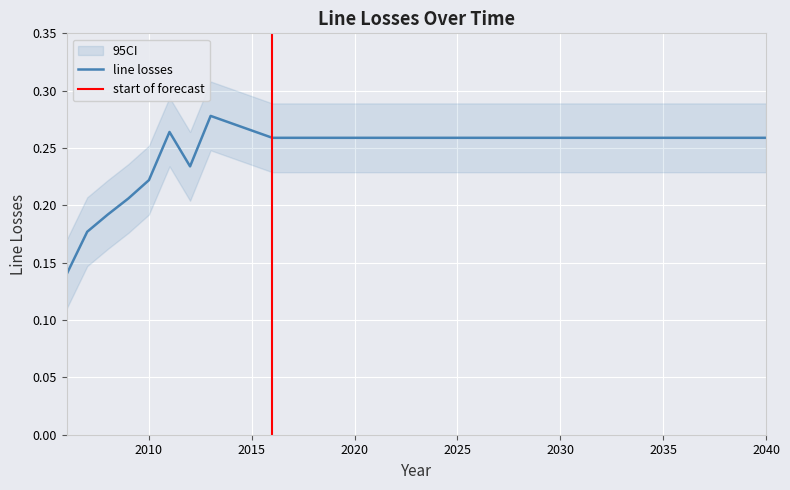

How many lines are shown in the chart?

1